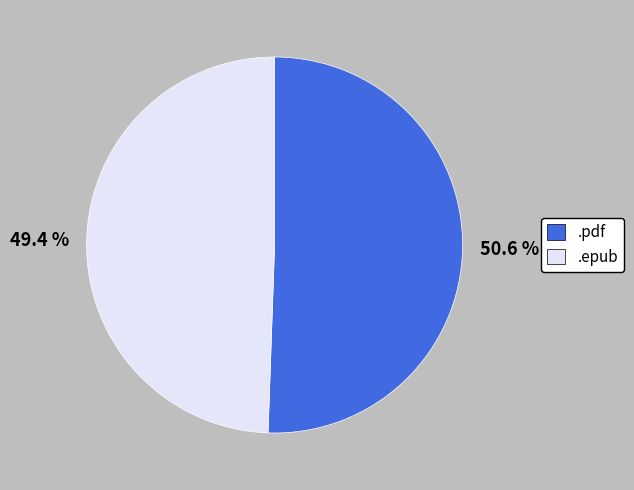

Rank the categories by value from highest to lowest.

.pdf, .epub